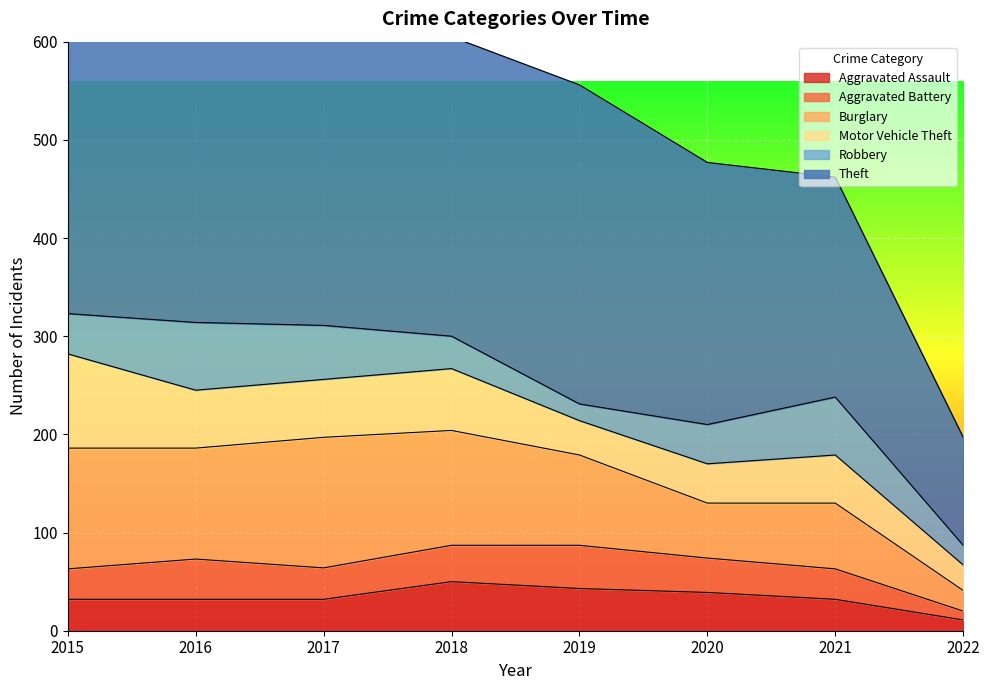

Which series has the largest total across all categories?

Theft